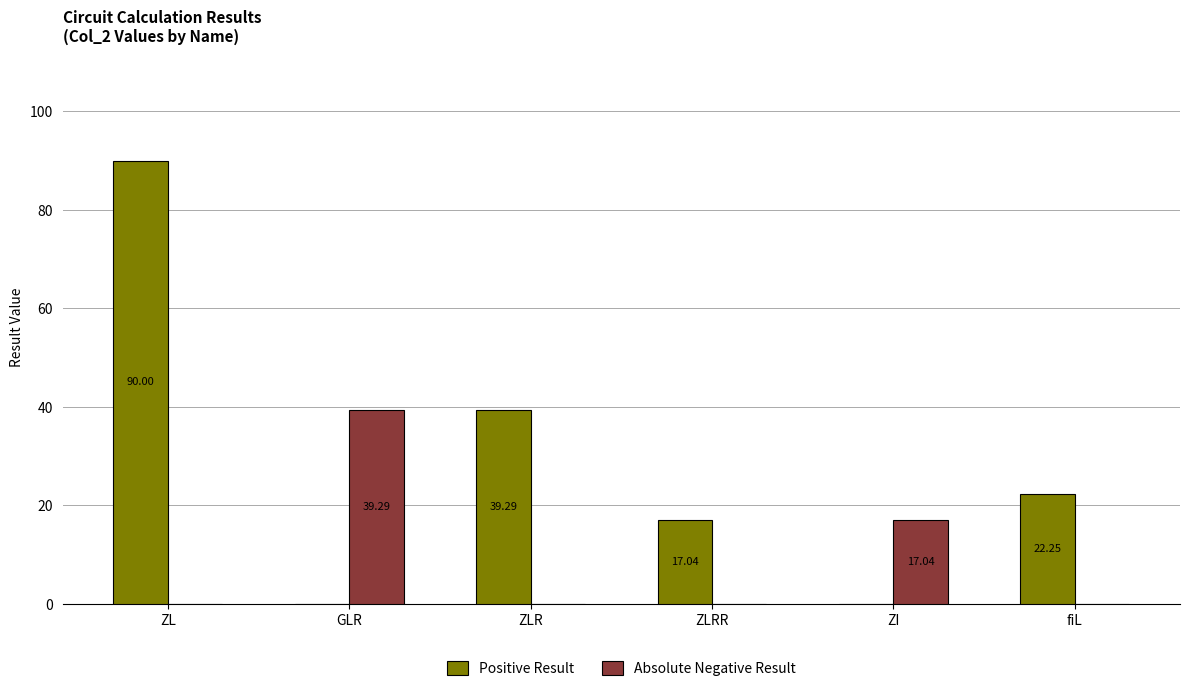

What is the sum of all Positive Result values?

168.6